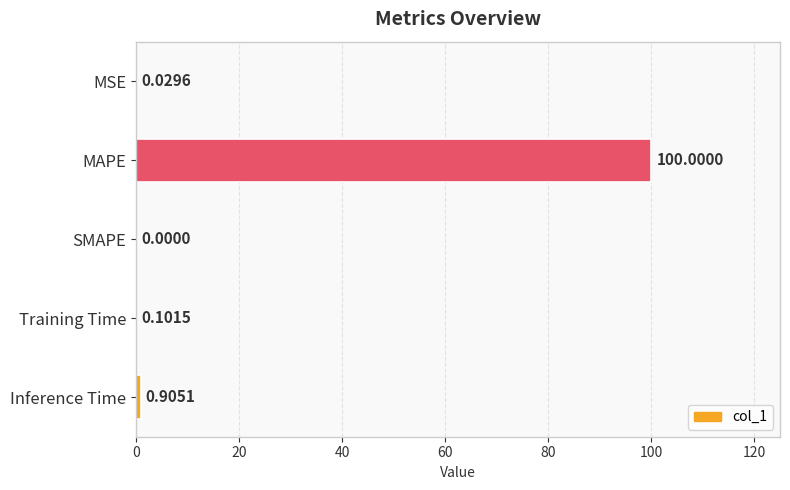

Count the number of values greater than 0.

4